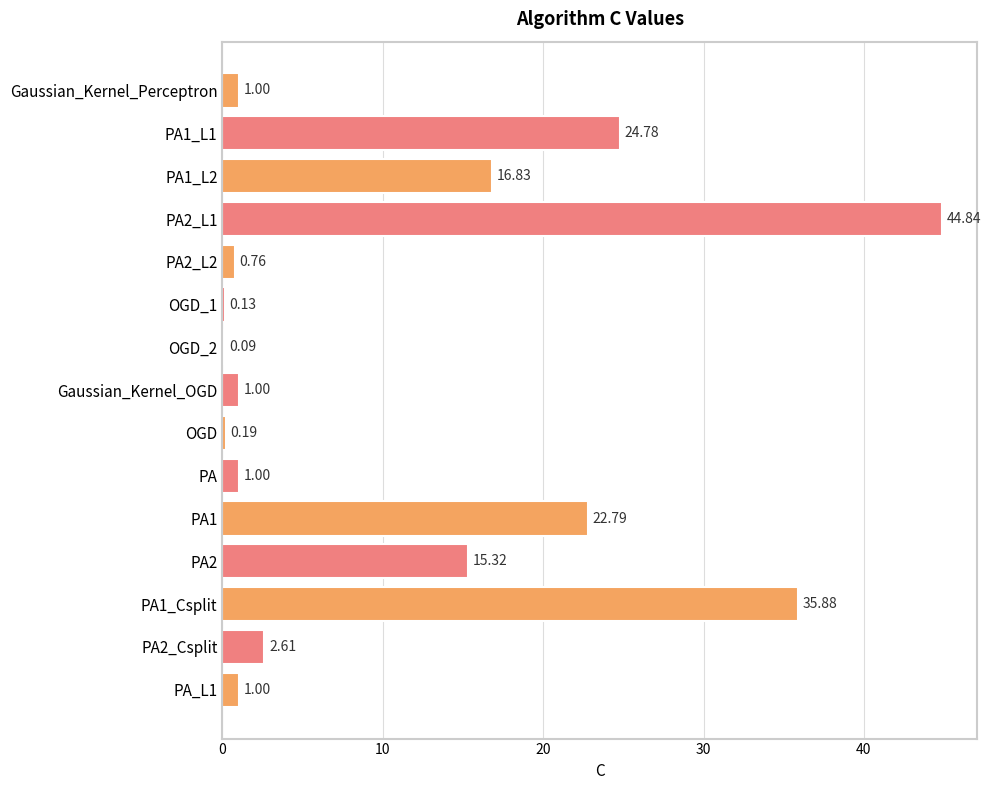

Between PA2_Csplit and OGD_1, which is larger?

PA2_Csplit